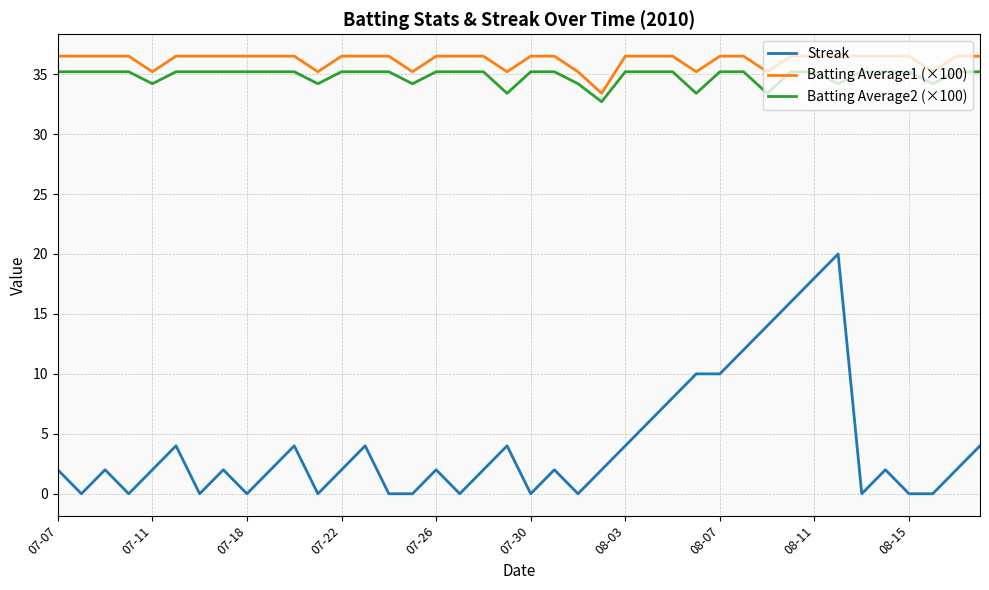

What is the difference between the maximum and minimum values in the Streak series?

20.0